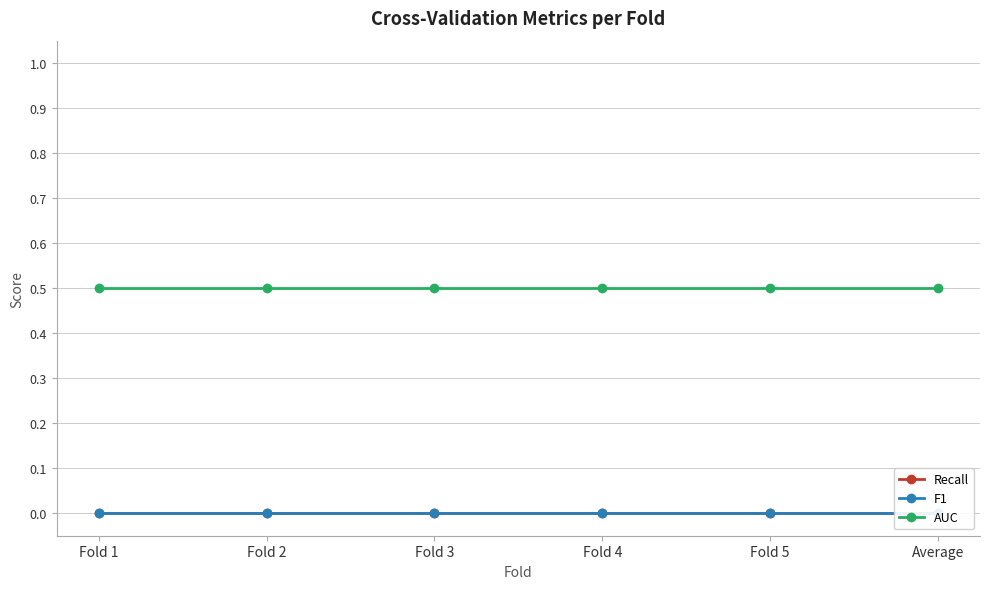

Between Fold 1 and Fold 3, which series saw the biggest shift?

Recall